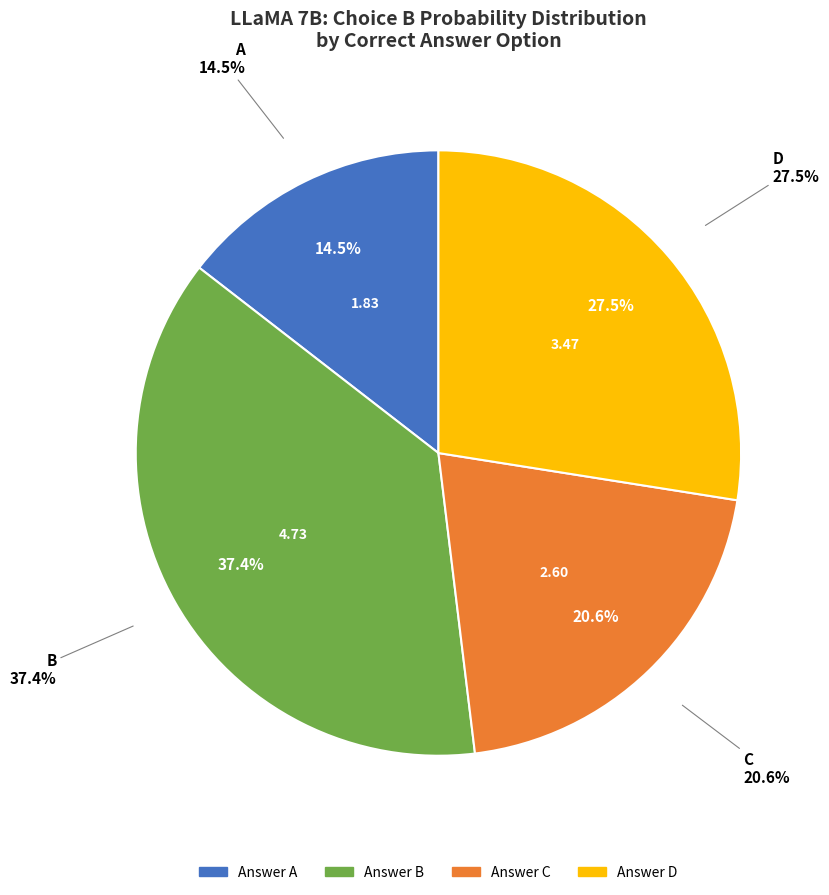

The A slice represents 25% of the pie. True or false?

False